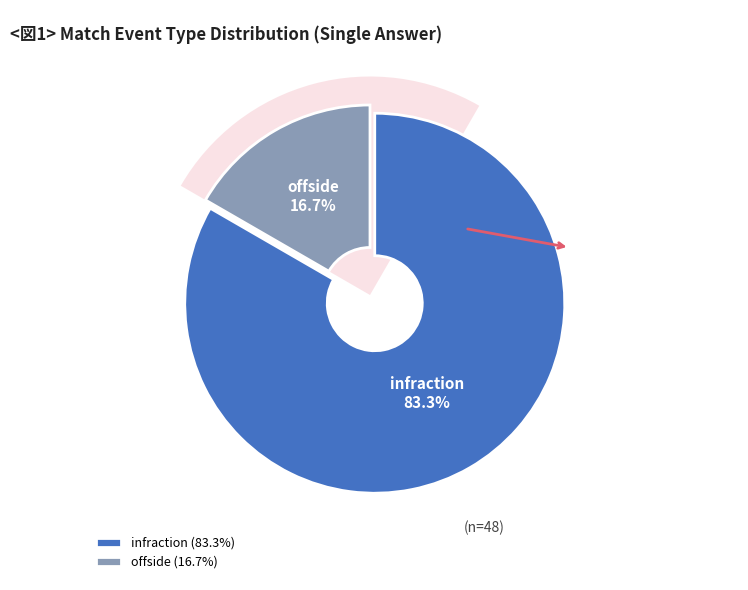

Is there a majority slice in this chart?

Yes